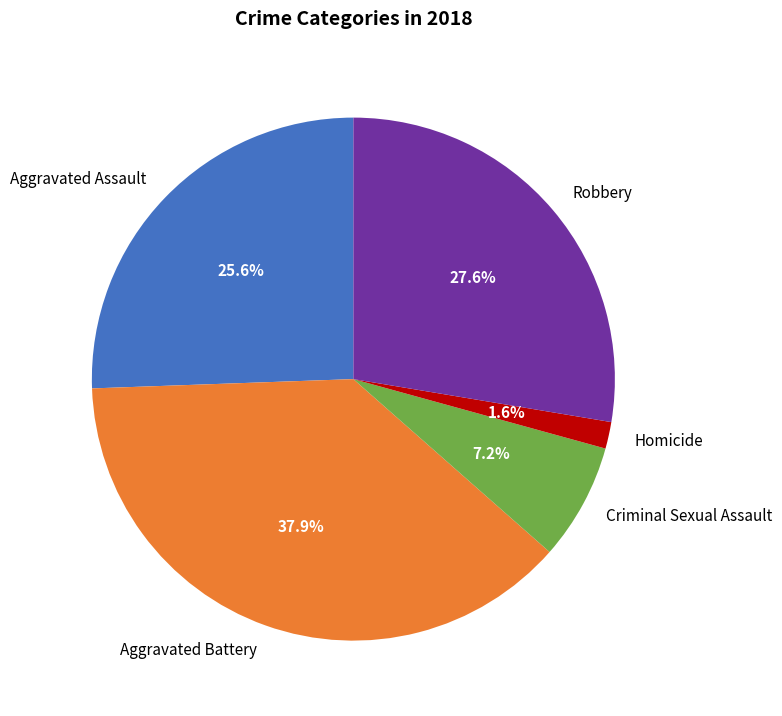

To the nearest percent, what is the combined percentage of Criminal Sexual Assault and Aggravated Battery?

45%